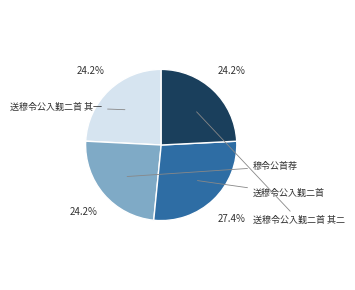

Do 送穆令公入觐二首 and 穆令公首荐 together represent more than half of the pie?

Yes